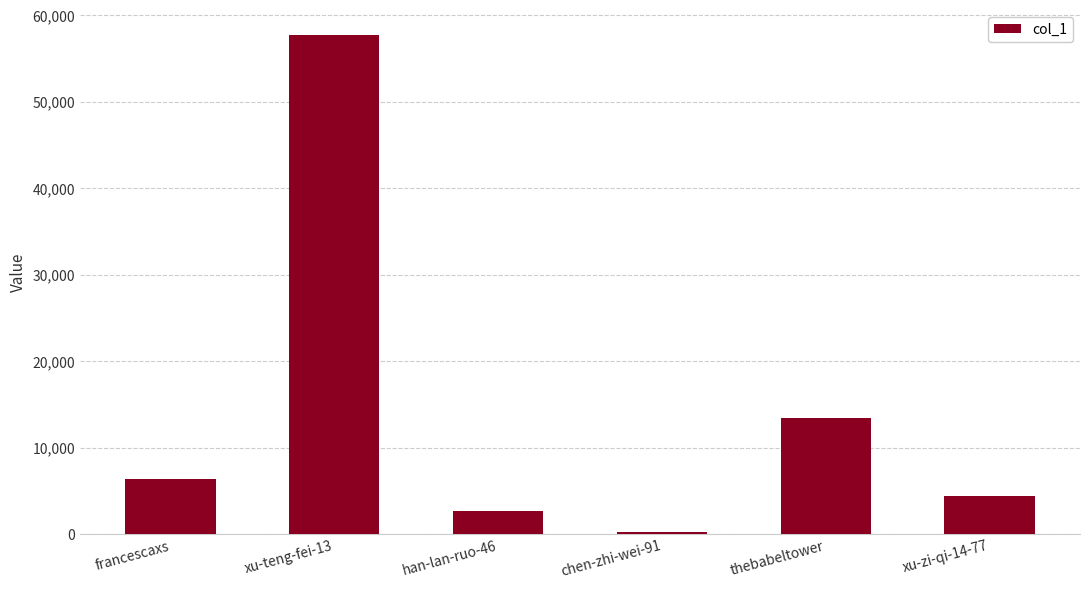

What is the difference between the maximum and minimum values?

57537